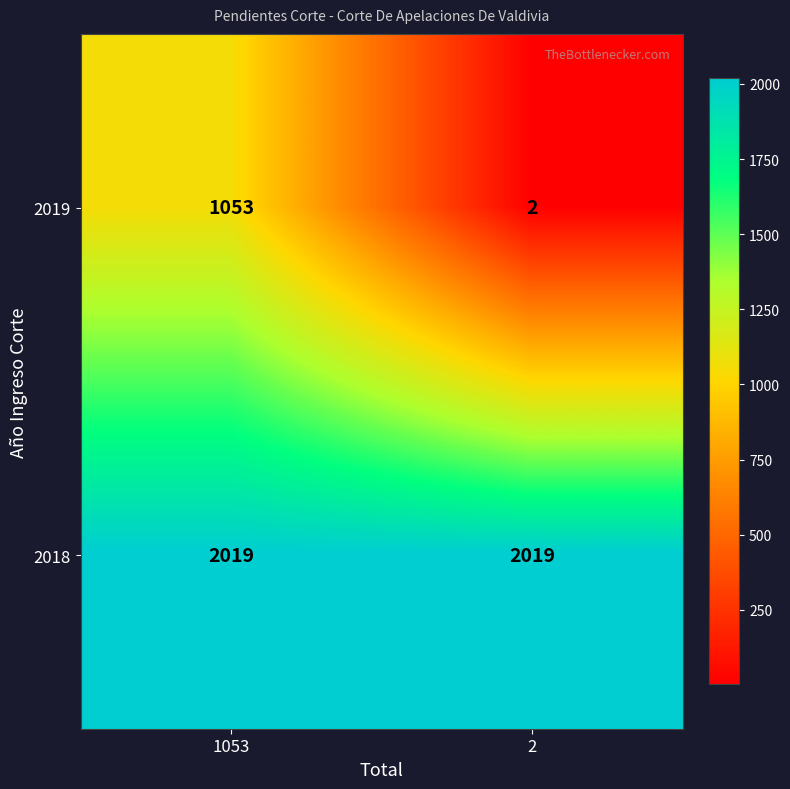

What value does the 2018 series have at 1053?

2019